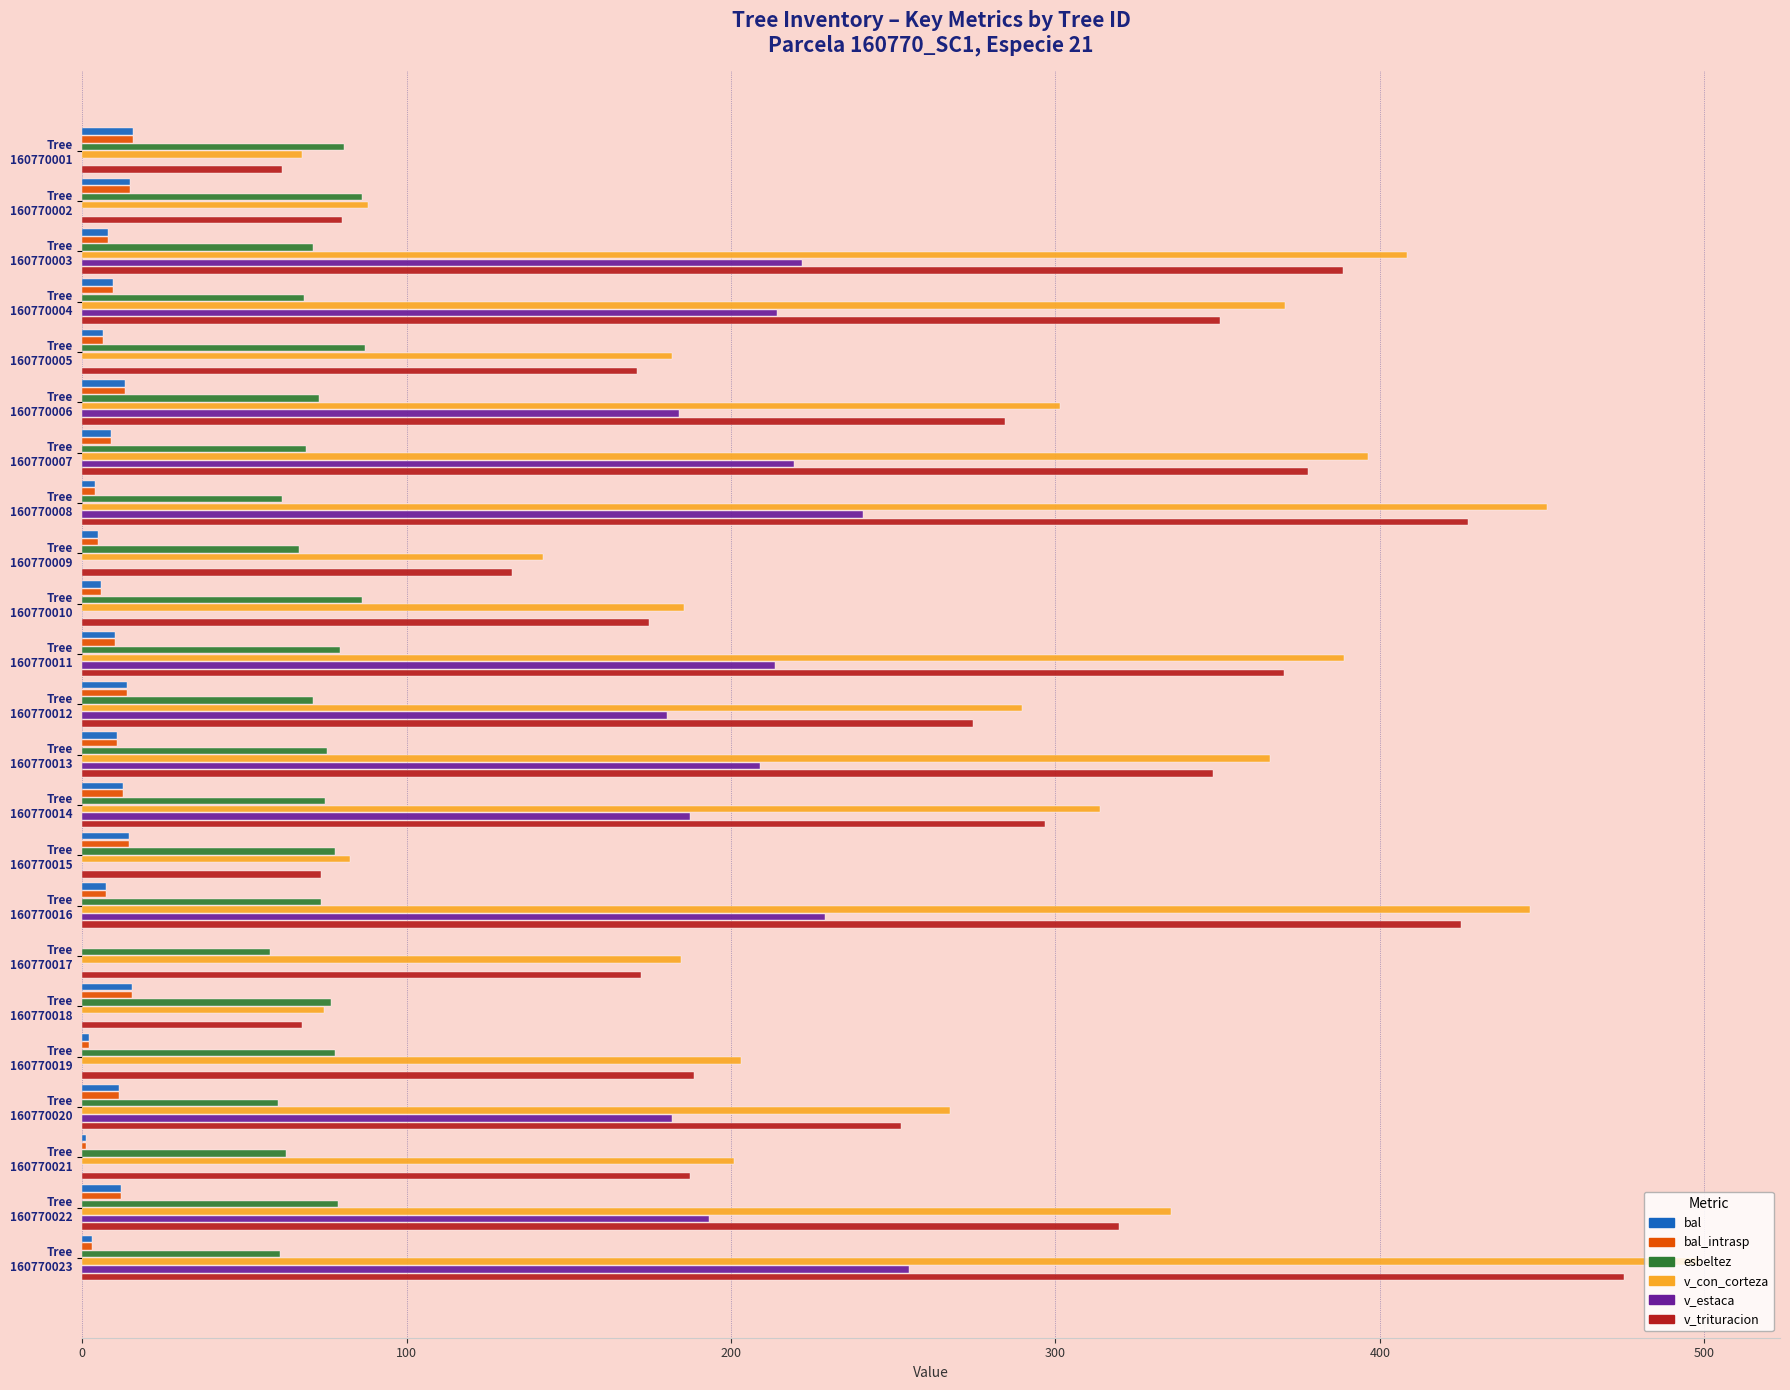

How many distinct data groups are displayed?

6